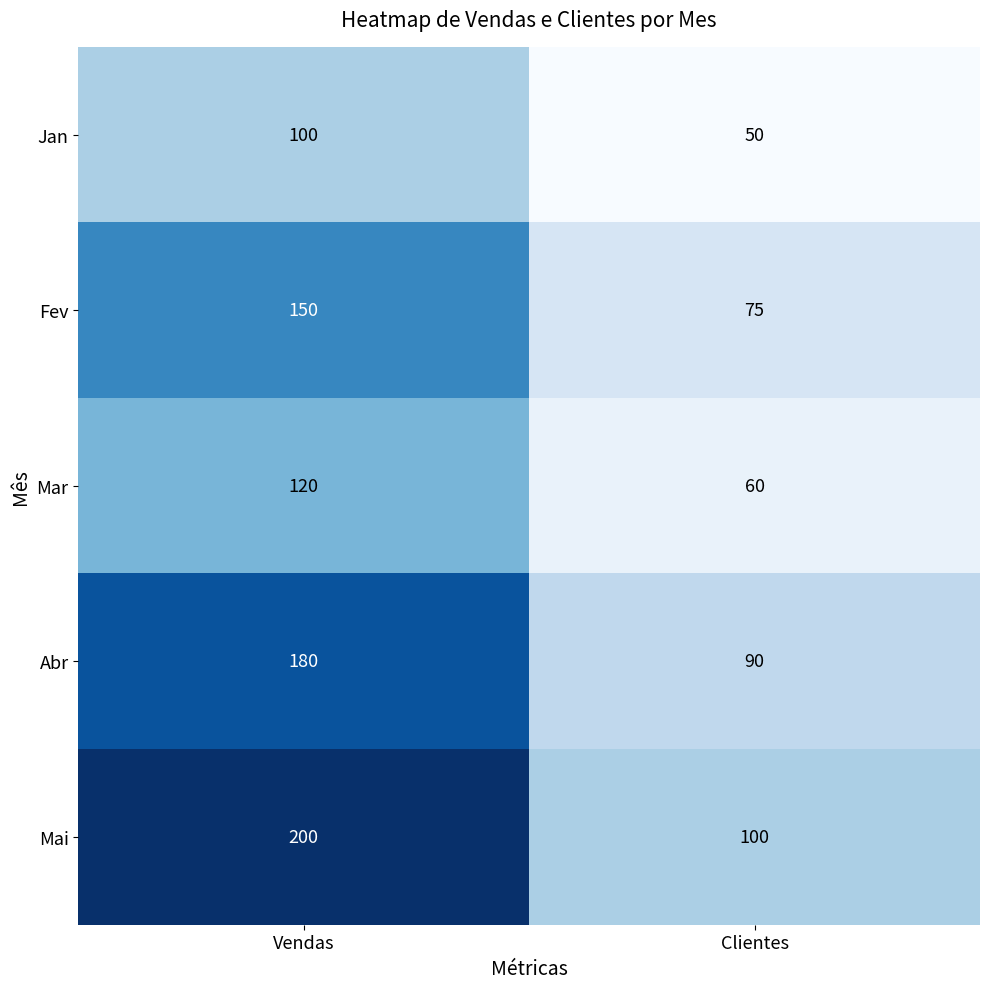

What is the difference between the Abr values at Vendas and Clientes?

90